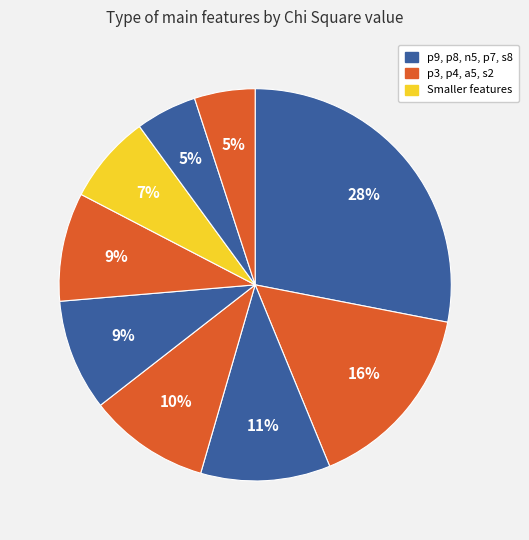

How many slices are in this pie chart?

9